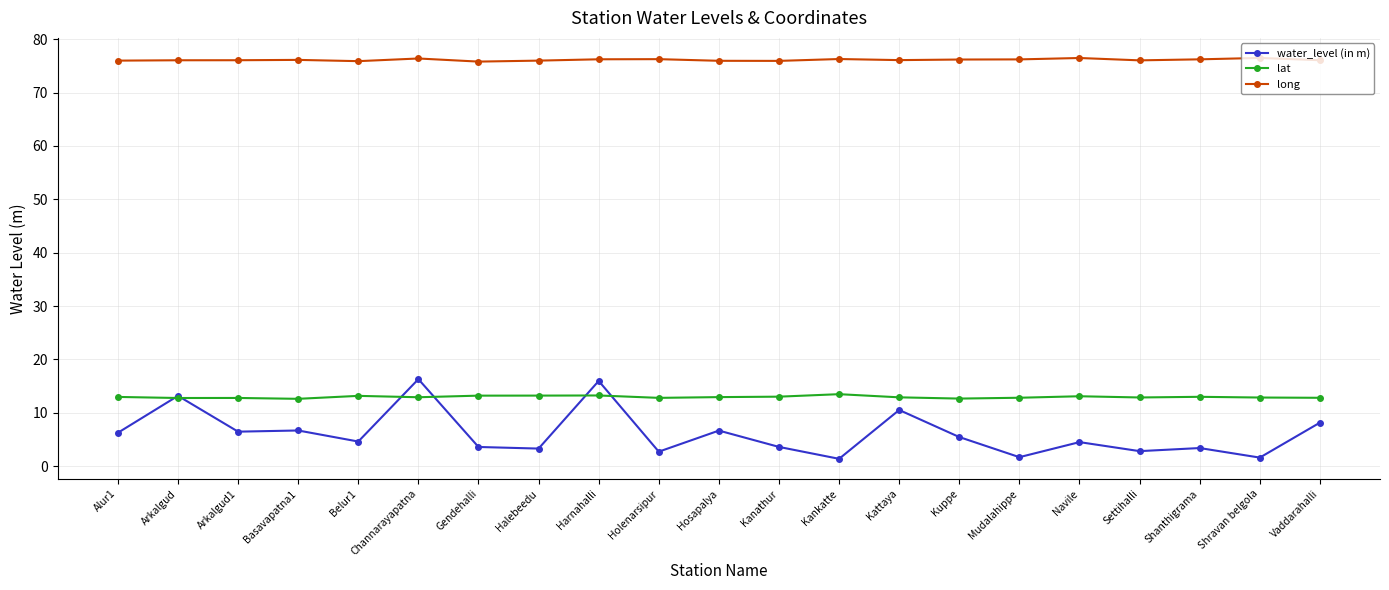

Which series has the widest spread of values?

water_level (in m)